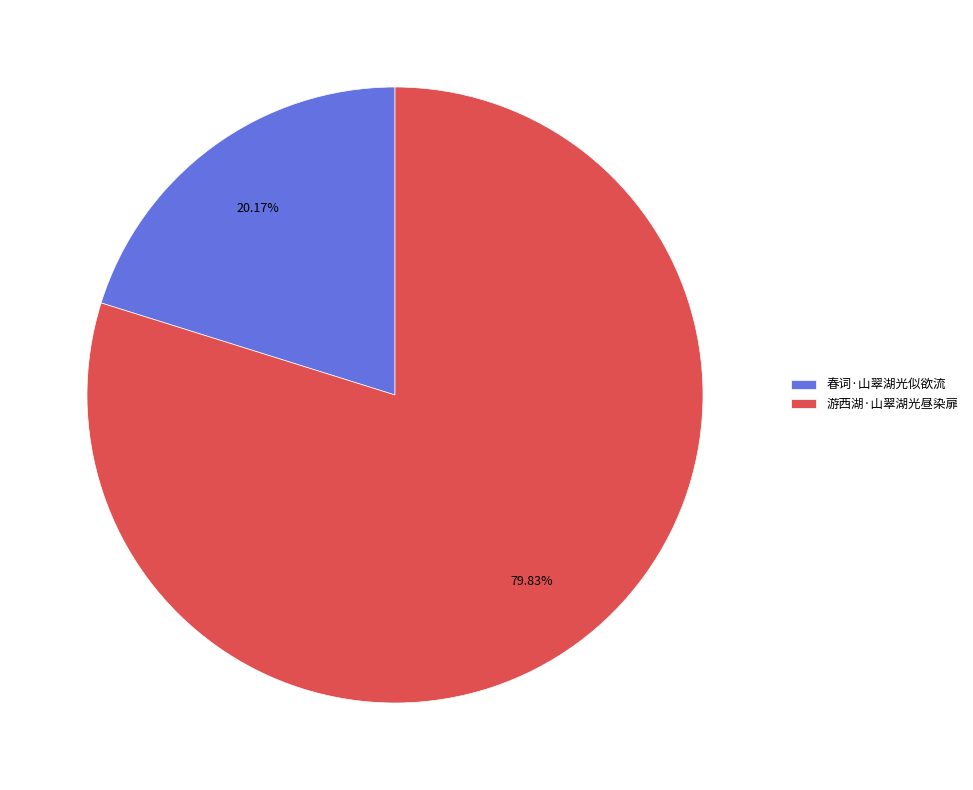

Which slice is the smallest?

春词·山翠湖光似欲流